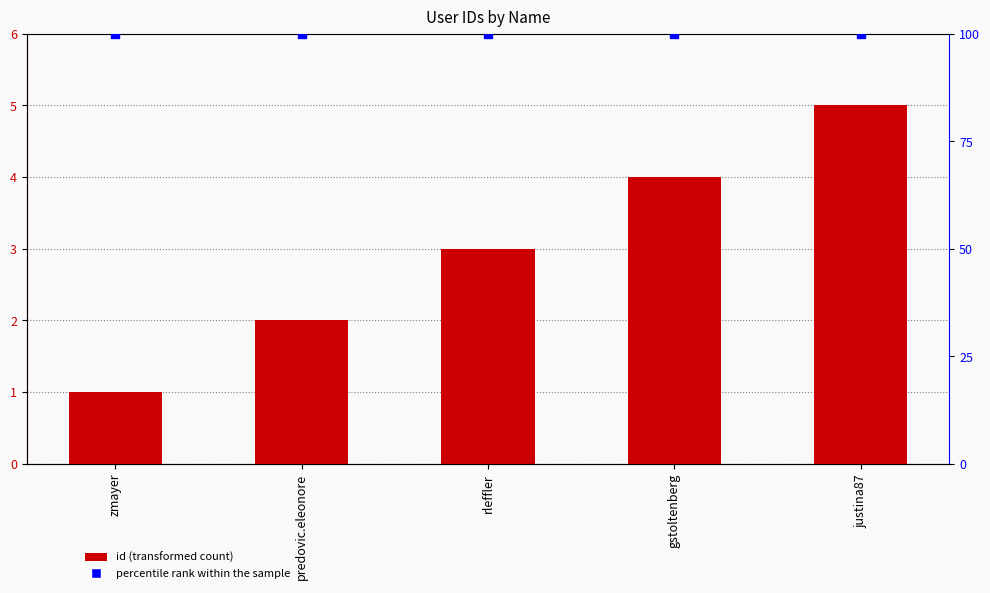

True or false: the data shows 4 at rleffler.

False